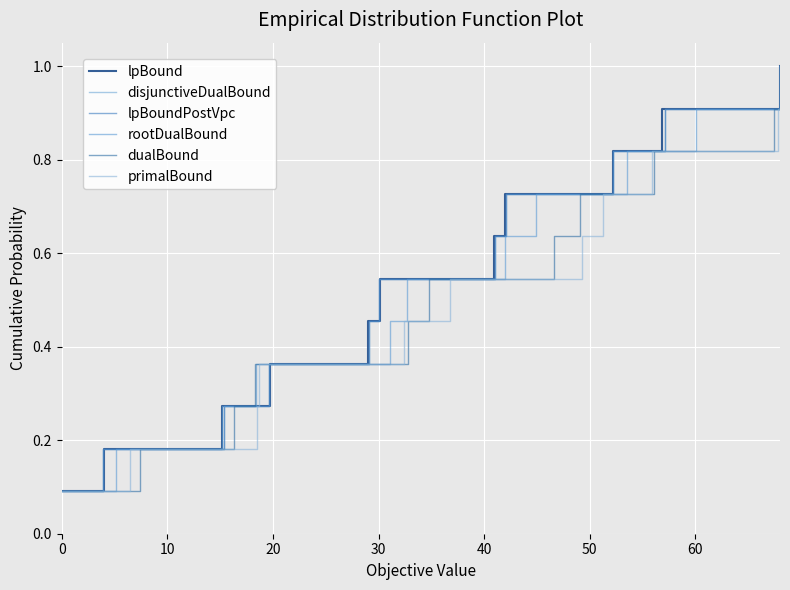

List the series in order of their peak value, lowest first.

lpBound, disjunctiveDualBound, lpBoundPostVpc, rootDualBound, dualBound, primalBound